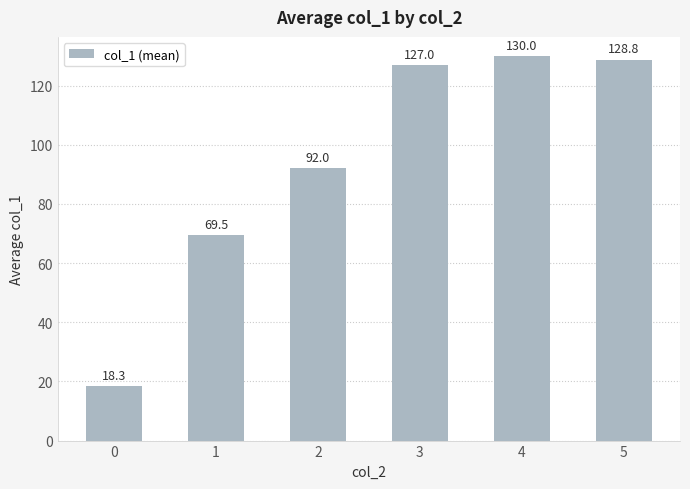

What is the sum of the values at 4 and 3?

257.0